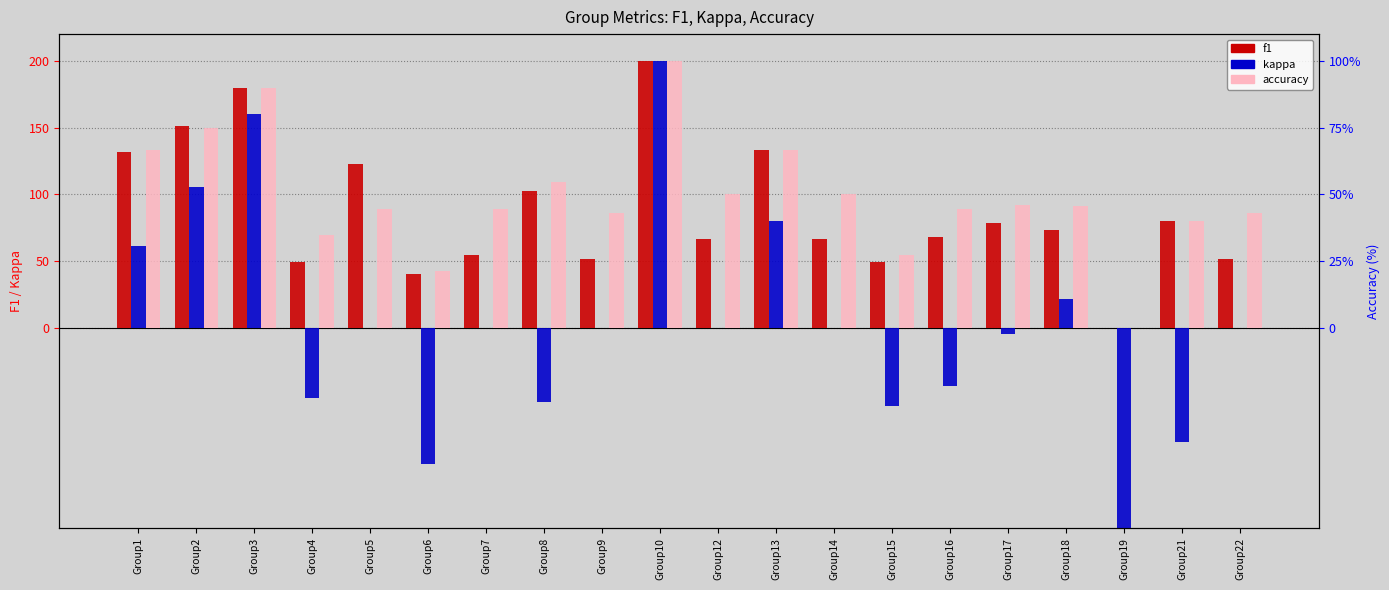

Which label corresponds to the largest value in the chart?

Group10